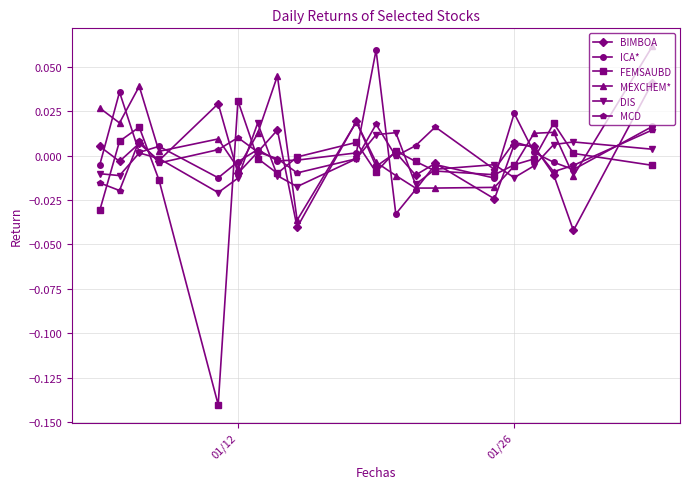

True or false: DIS has more than 0 points higher than both neighbors.

True